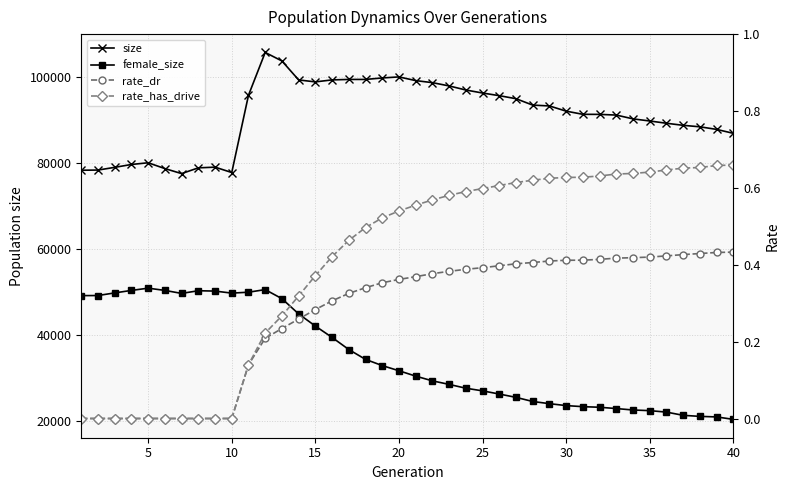

What is the difference between the maximum and second lowest values in the female_size series?

29954.0